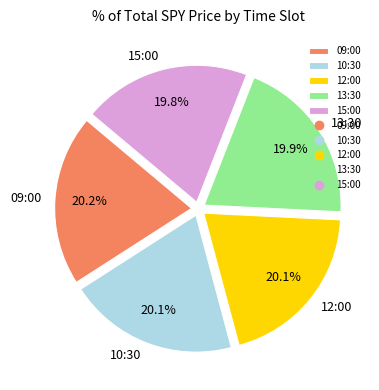

Approximately how many times larger is the value at 13:30 compared to 12:00?

1.0